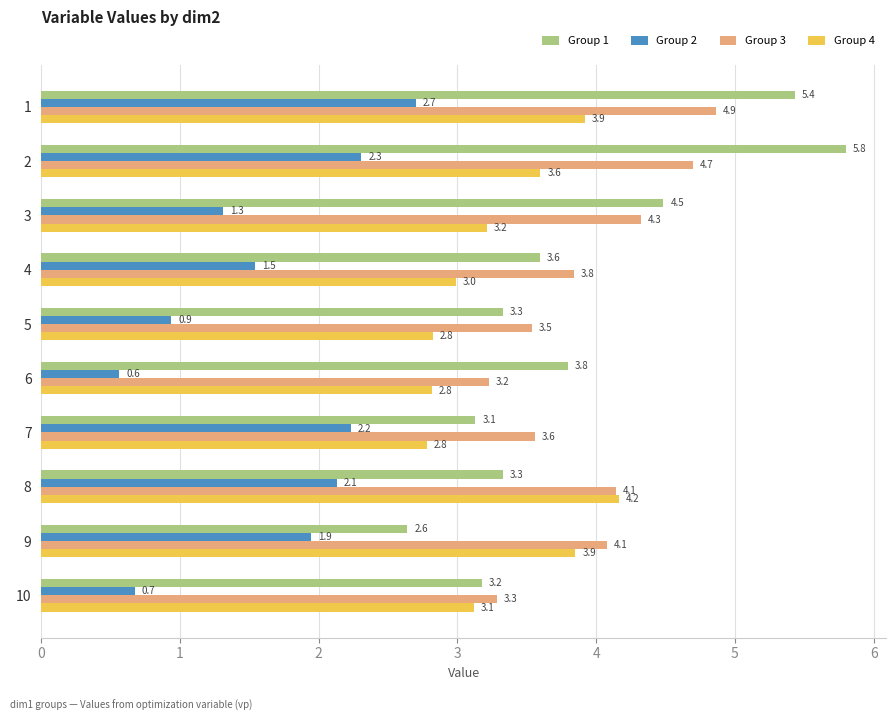

Rank the series at 1 from lowest to highest value.

Group 2, Group 4, Group 3, Group 1